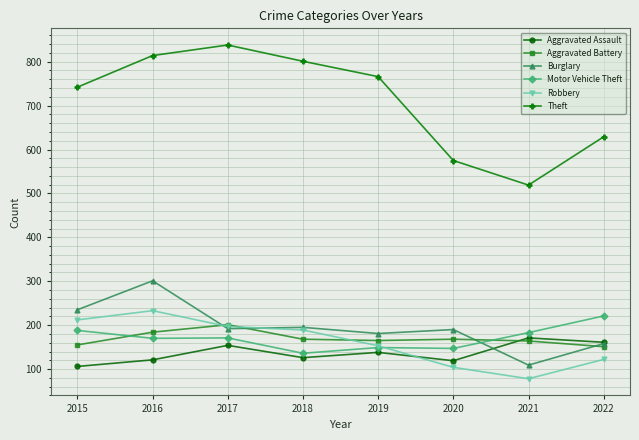

Is it true that Aggravated Battery equals 201 at 2017?

True